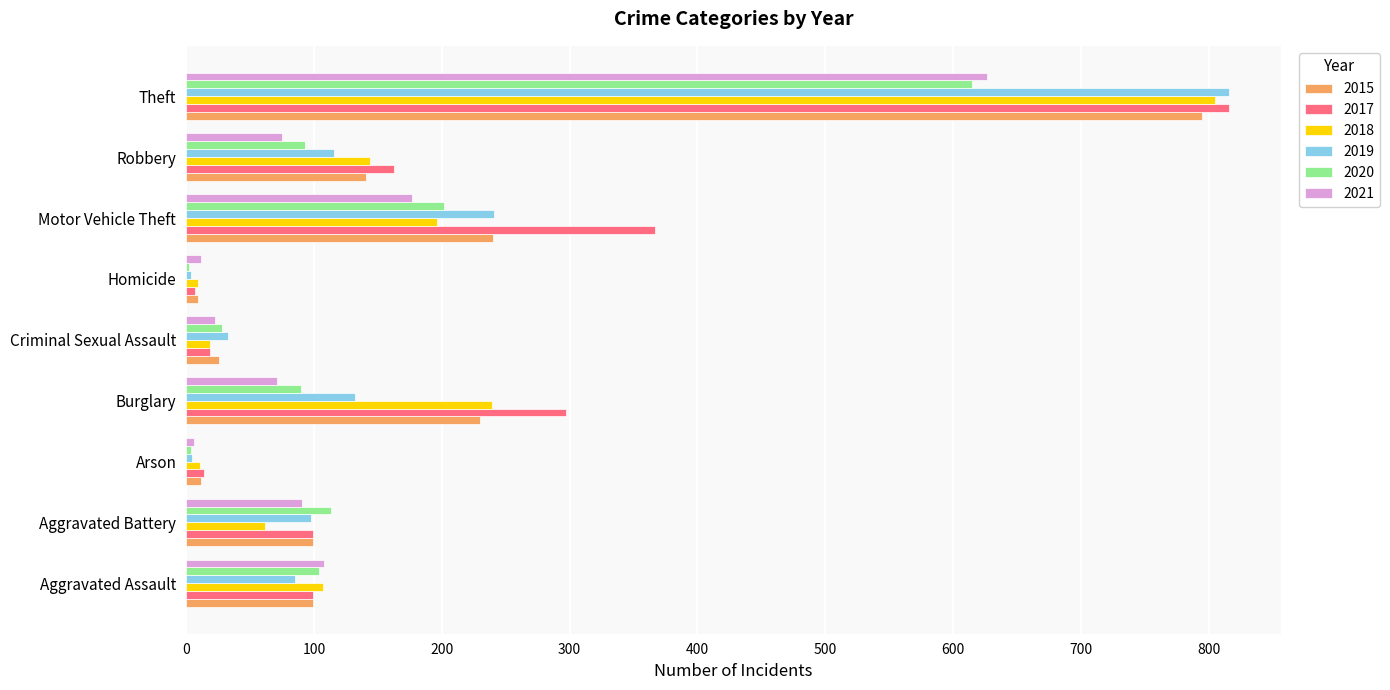

What is the total value across all series at Robbery?

732